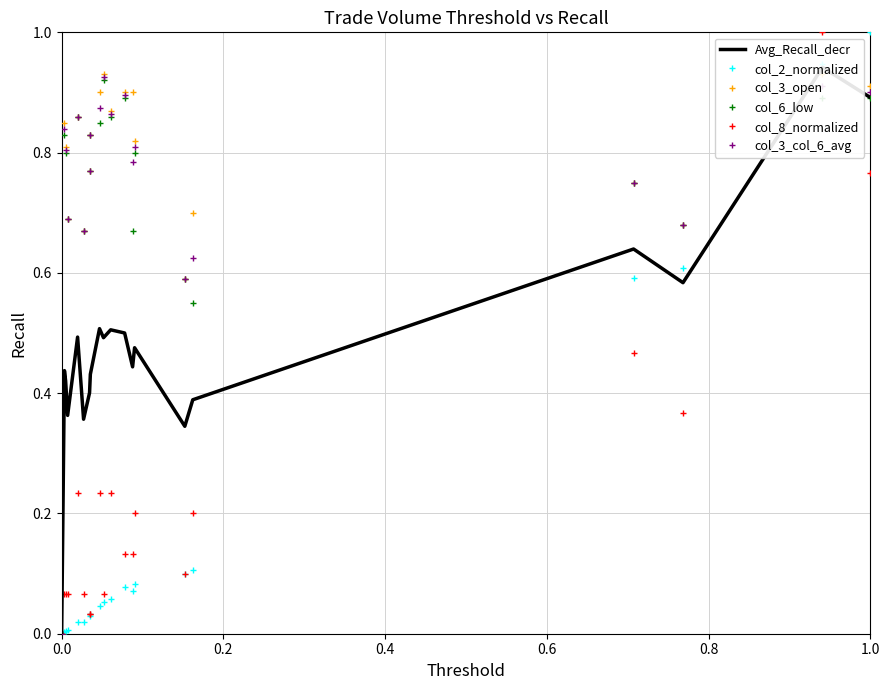

What is the difference between the maximum and second lowest values in the Avg_Recall_decr series?

0.6